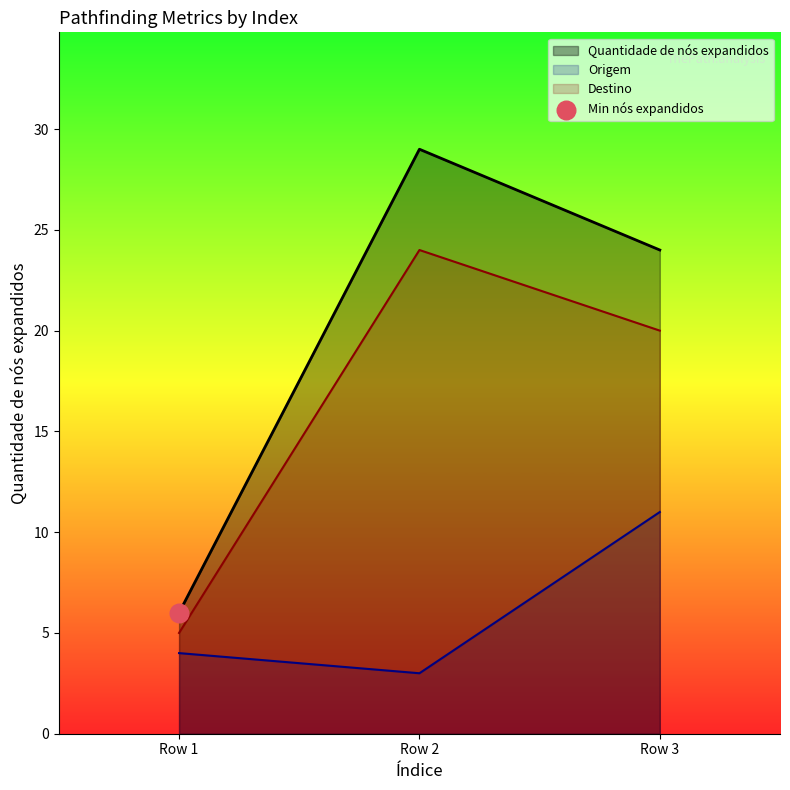

Which series contains the highest Y value?

Quantidade de nós expandidos